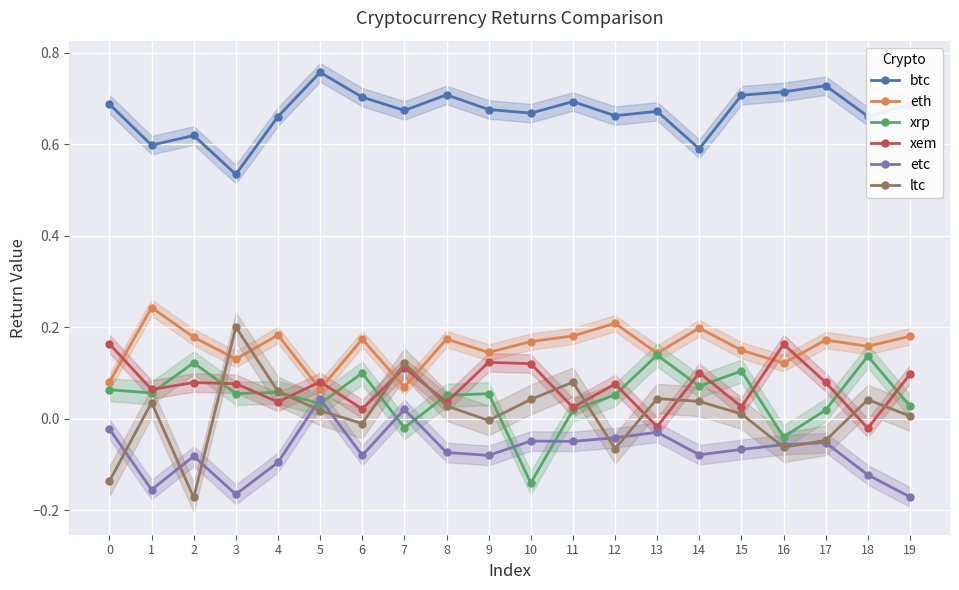

At which category does eth reach its first local peak?

1